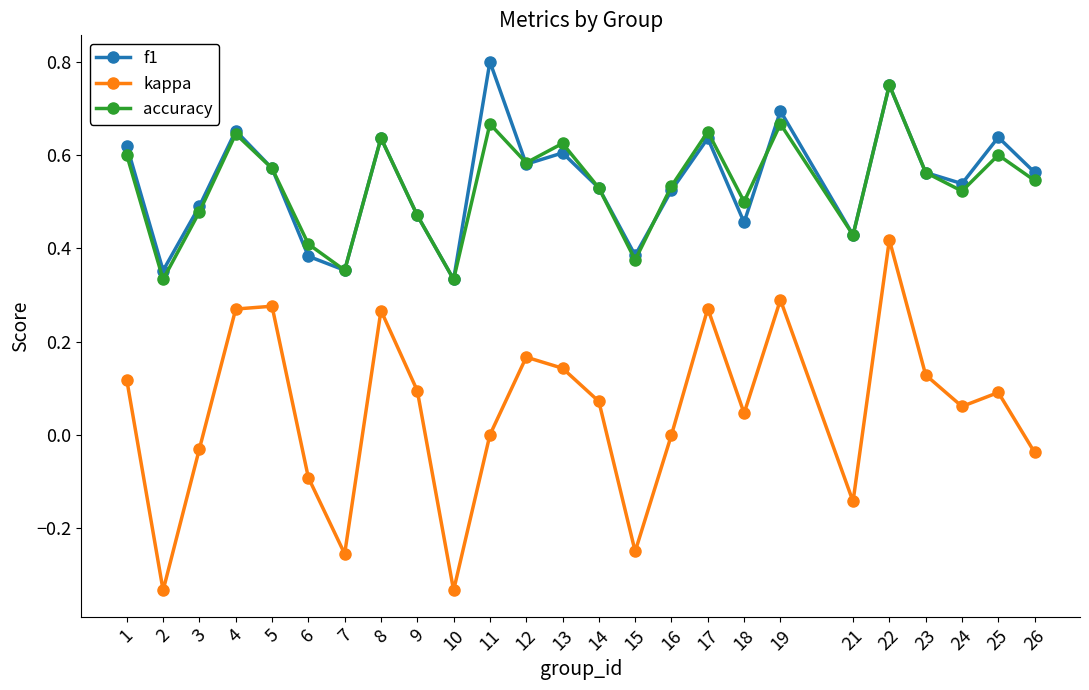

The f1 series shows 0.1 at 6. True or false?

False